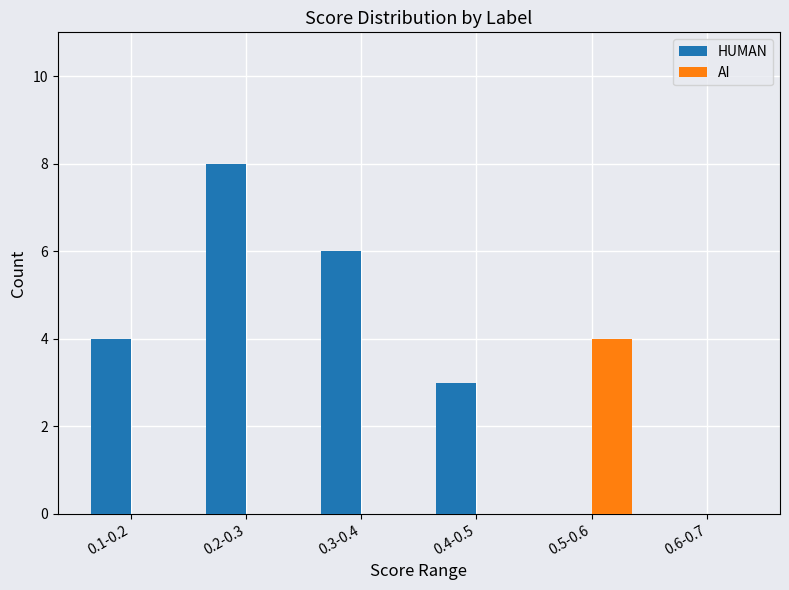

What is the sum of all HUMAN values?

21